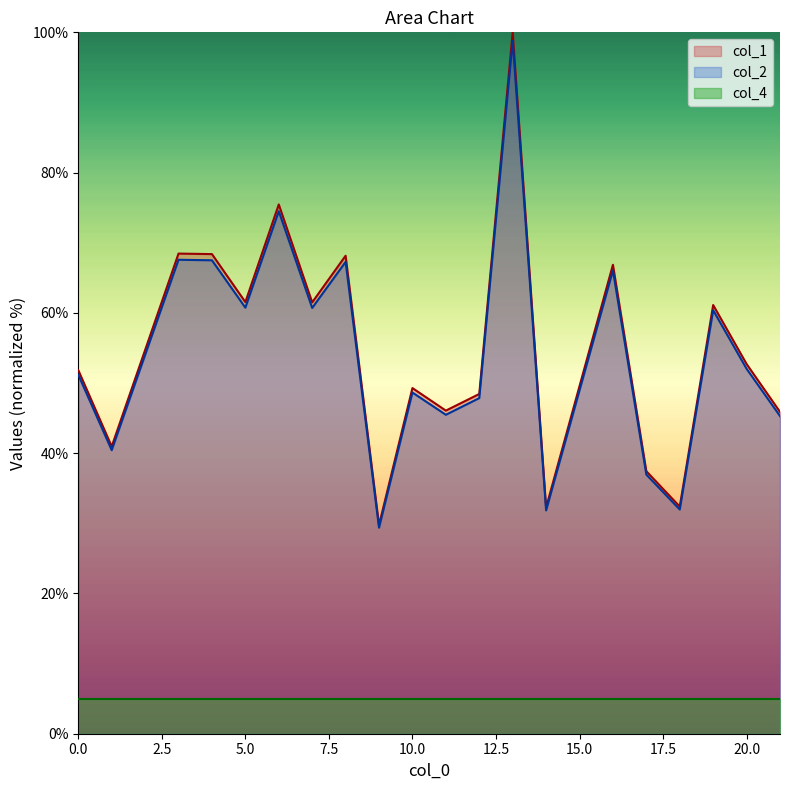

What is the difference between the highest and lowest values at 20.0?

47.7